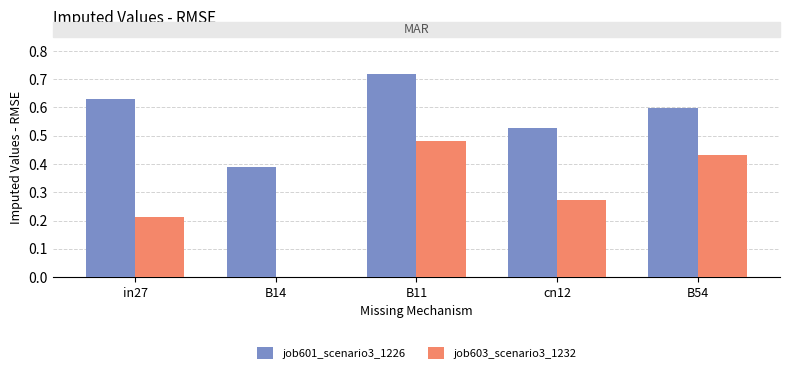

What is the sum of the job601_scenario3_1226 values at B14 and cn12?

0.9